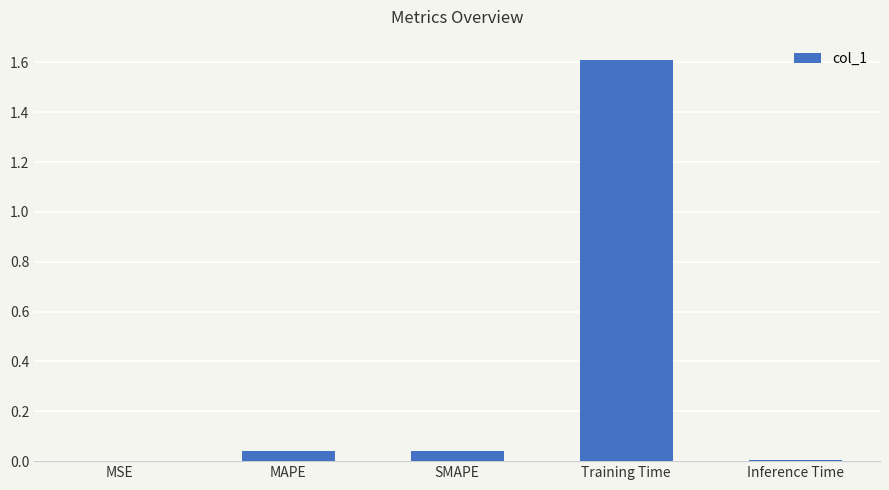

Which has a higher value, SMAPE or Training Time?

Training Time